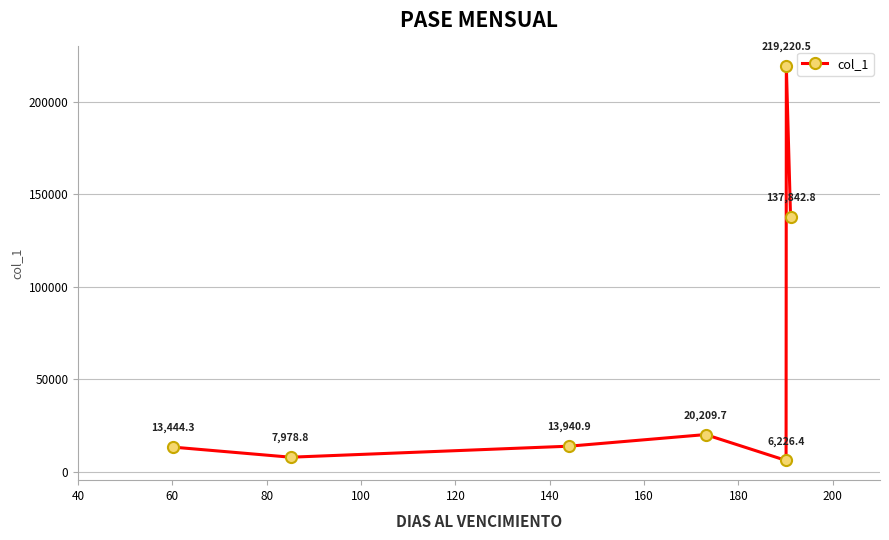

What is the value of the 3rd point from the left?

13940.9